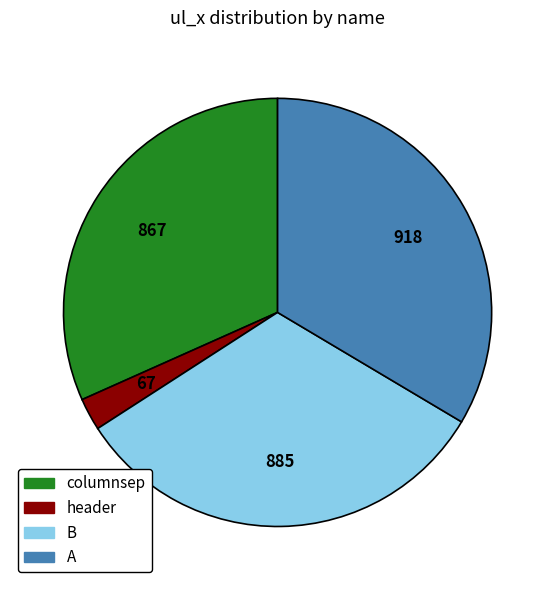

Does header represent more than half of the total?

No